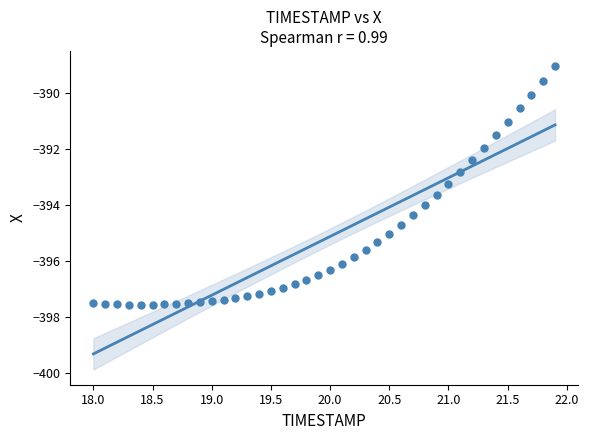

What is the range of Y values (max minus min)?

8.5